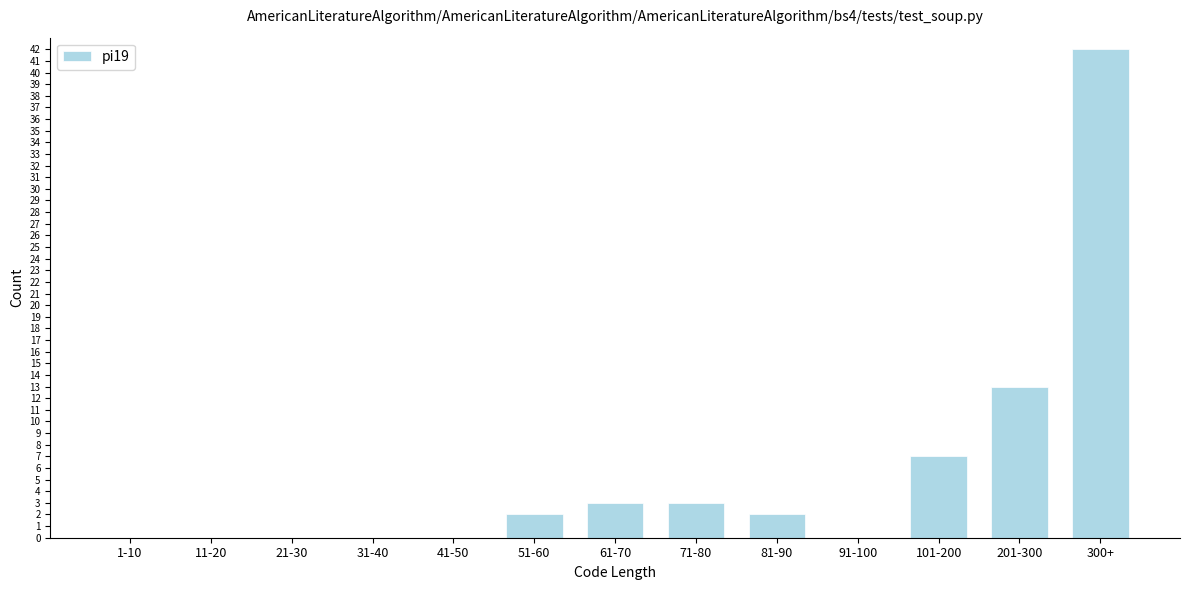

Reading right to left, transcribe all the data shown in this chart.

300+=42	201-300=13	101-200=7	91-100=0	81-90=2	71-80=3	61-70=3	51-60=2	41-50=0	31-40=0	21-30=0	11-20=0	1-10=0